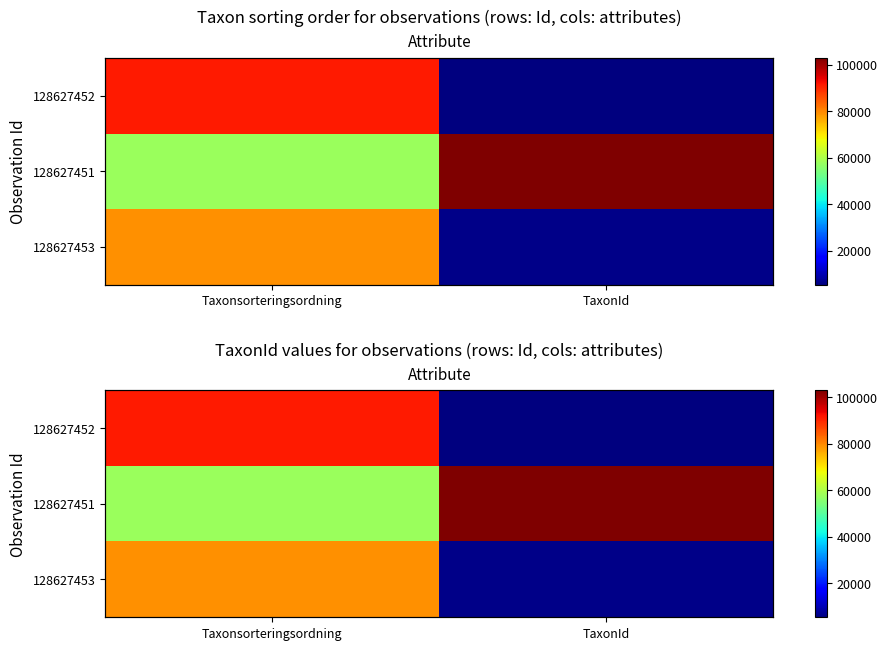

True or false: 128627452 has a value of 3424 at TaxonId.

False